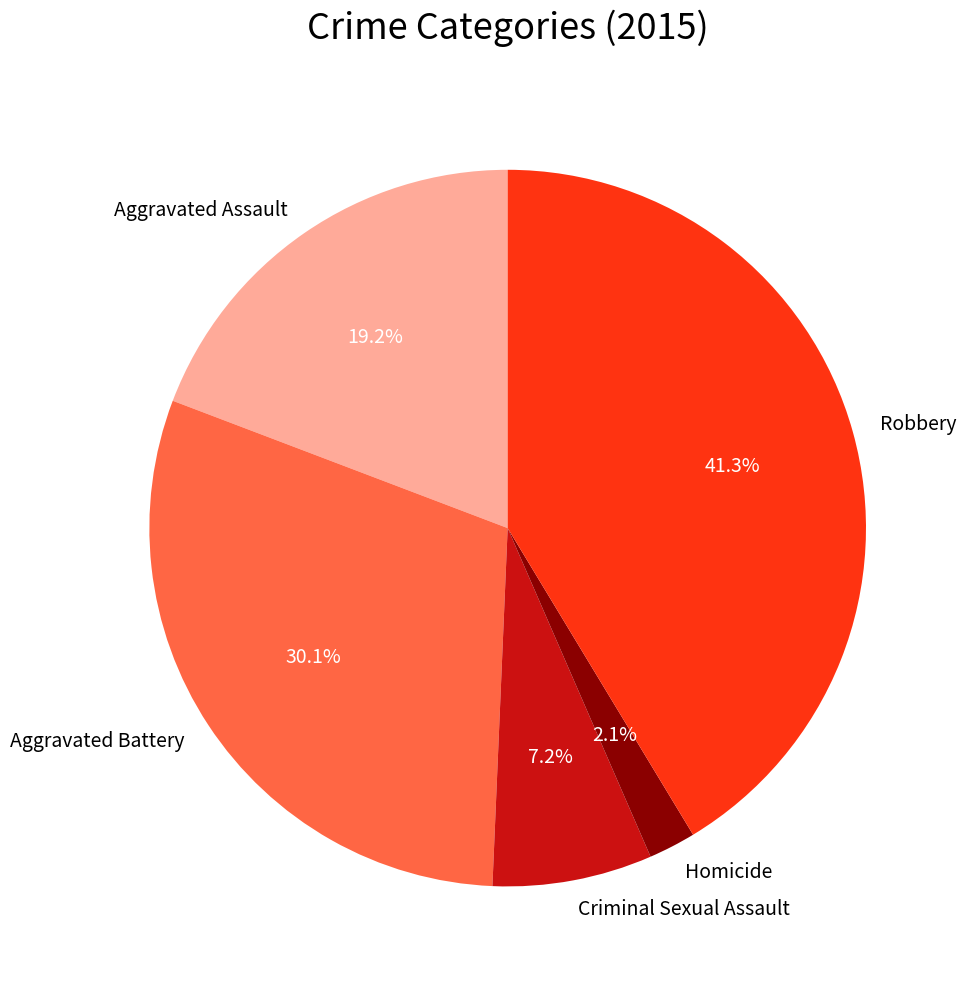

Between Aggravated Battery and Criminal Sexual Assault, which is larger?

Aggravated Battery